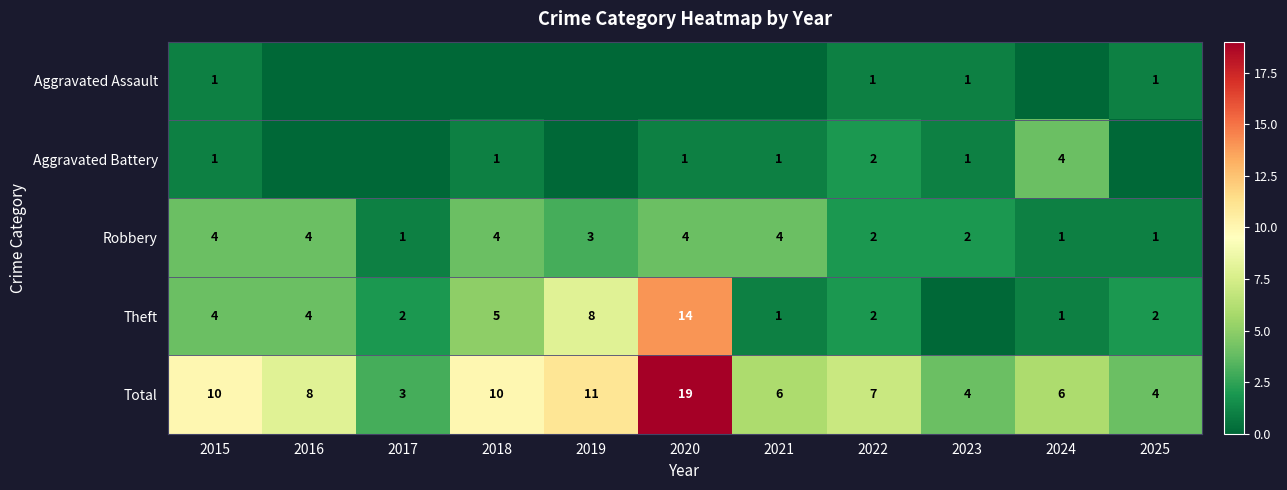

How many data points does each series have?

11